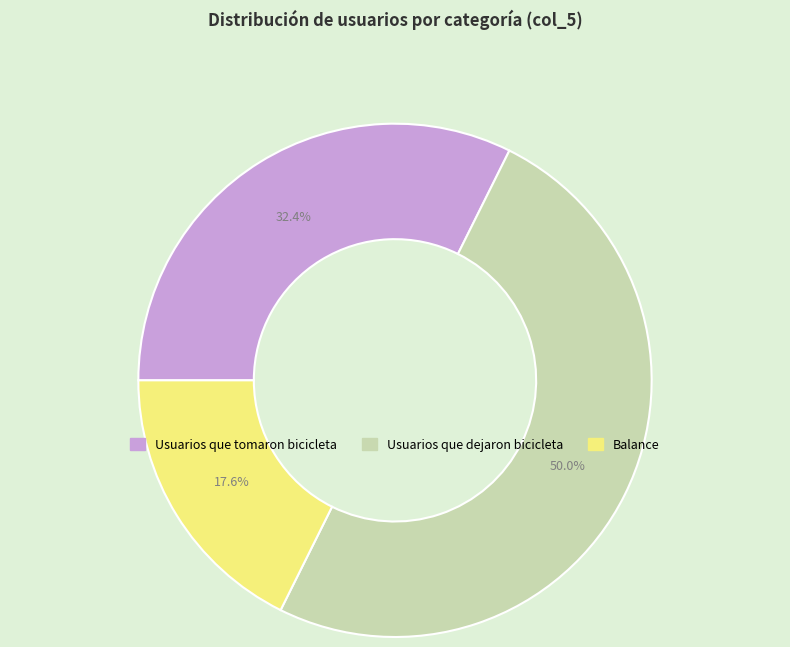

Which has a higher value, Usuarios que dejaron bicicleta or Usuarios que tomaron bicicleta?

Usuarios que dejaron bicicleta